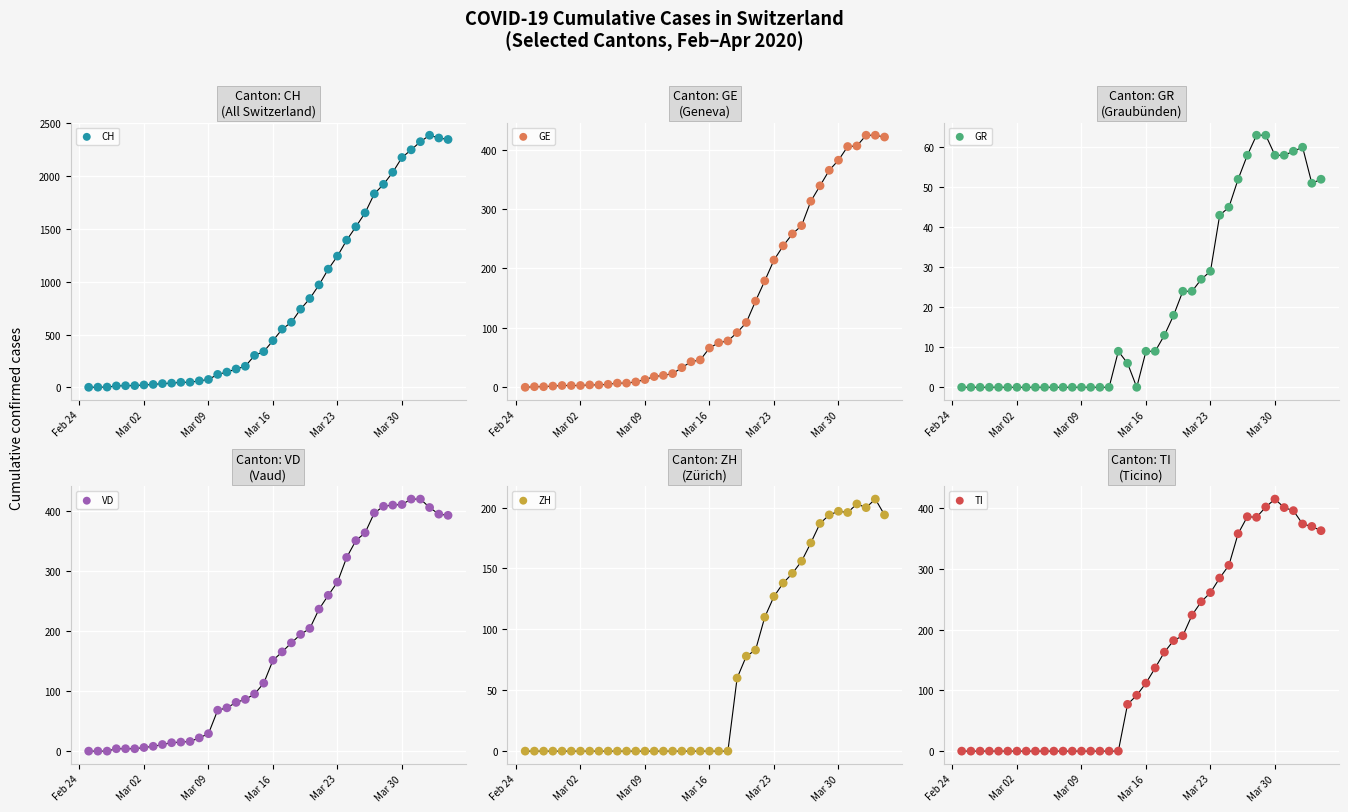

Which series reaches the minimum Y coordinate?

CH